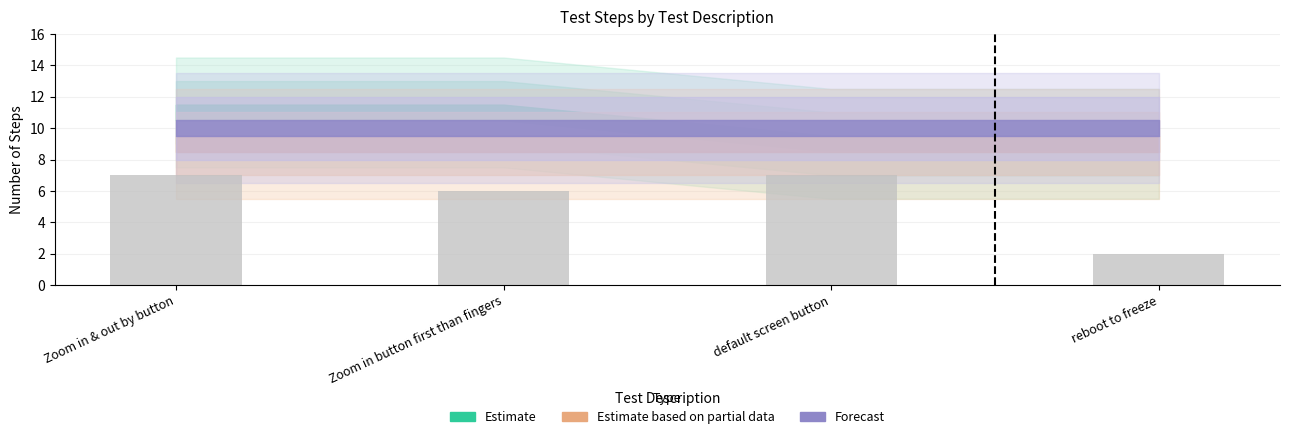

Which has a higher value, Zoom in button first than fingers or default screen button?

default screen button